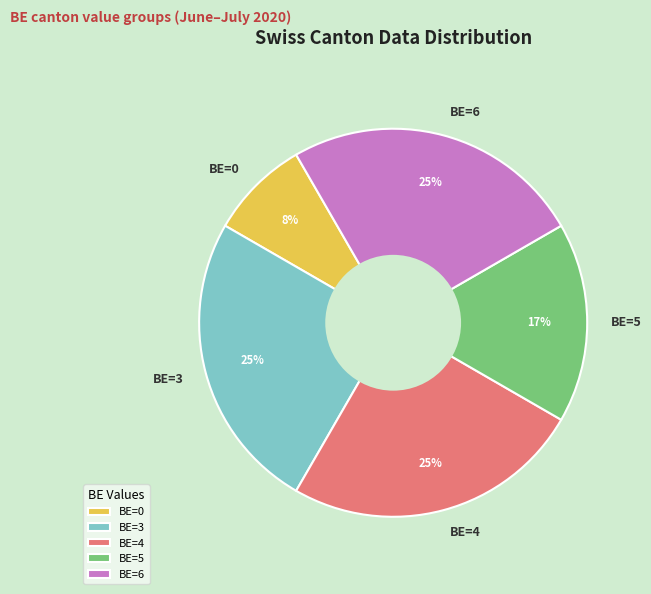

To the nearest percent, what is the difference between the largest and smallest slice percentages?

17%